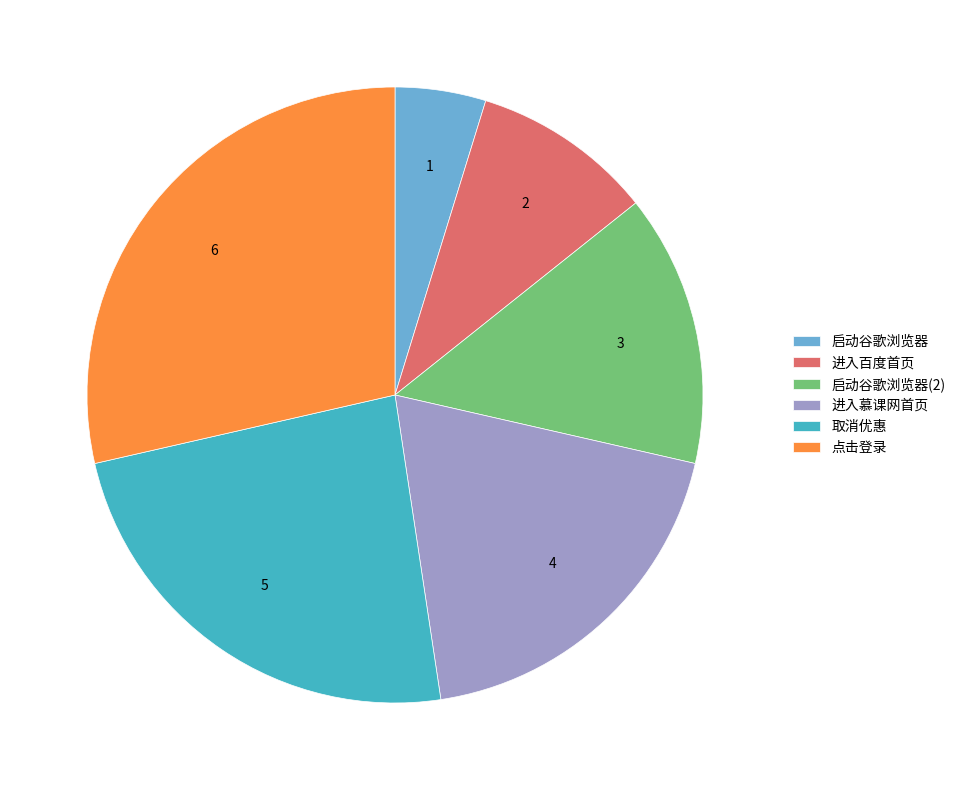

Is it true that 取消优惠 is 24% of the pie?

True